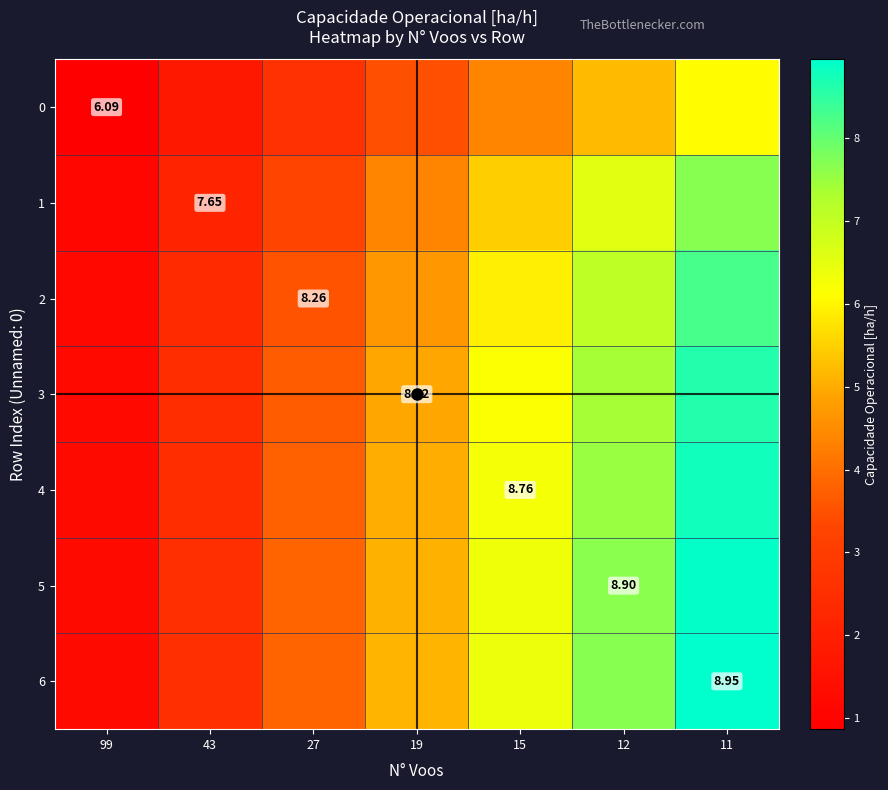

Is it true that 1 equals 6.6 at 12?

True